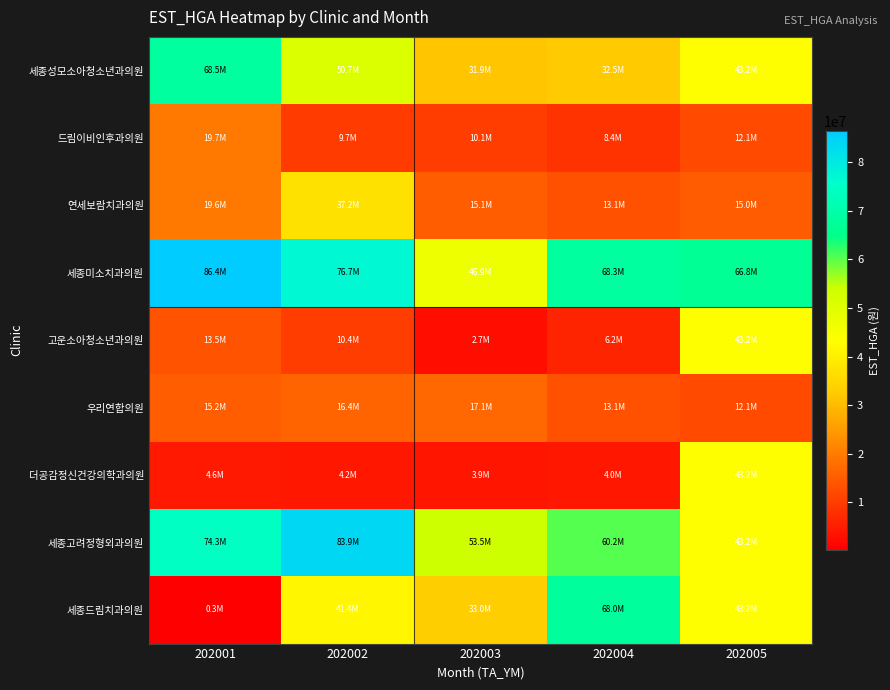

Which category has the lowest value across all series?

202001